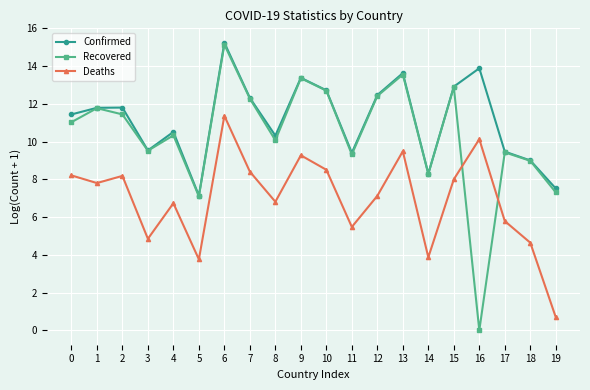

Between 5 and 15, which series saw the biggest shift?

Recovered